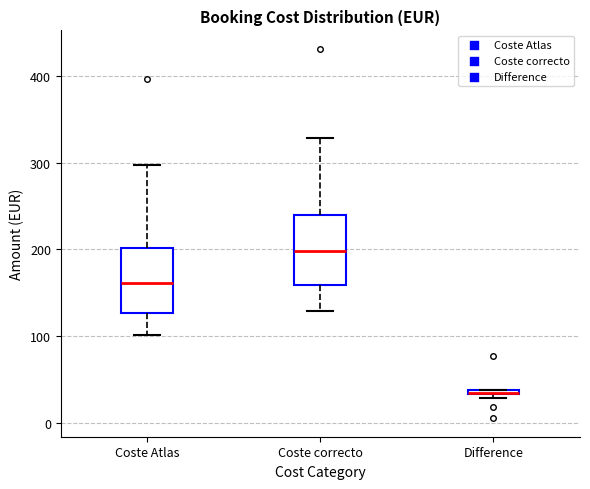

Where is the lower edge of the box for Coste Atlas on the y-axis? The values are not printed on the chart, so give them approximately, as read against the axis.

130